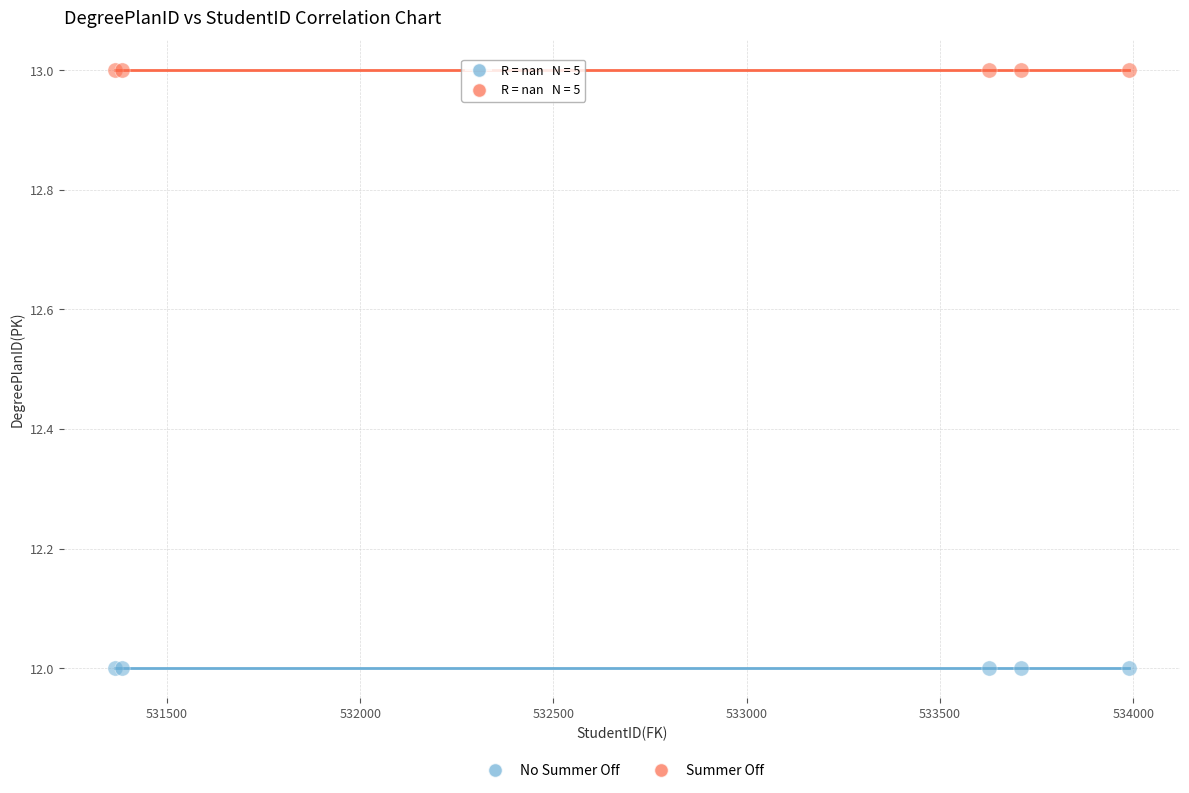

Which series contains the highest Y value?

Summer Off